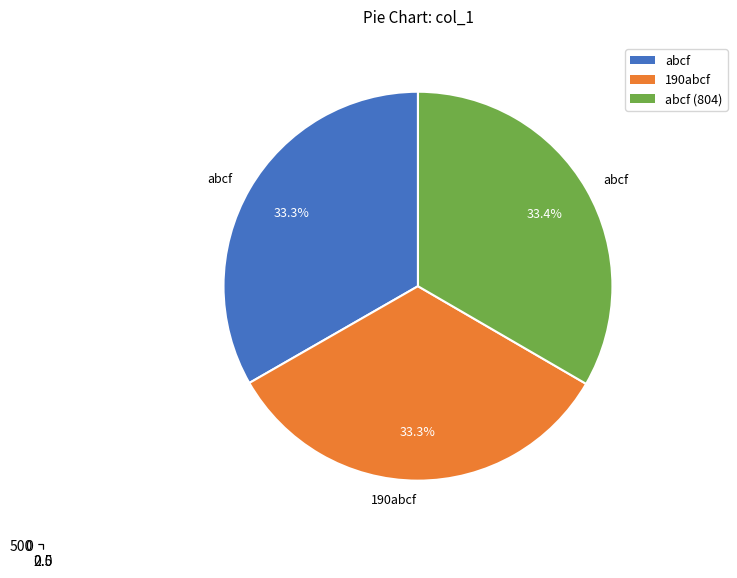

Count the number of slices in the pie.

3